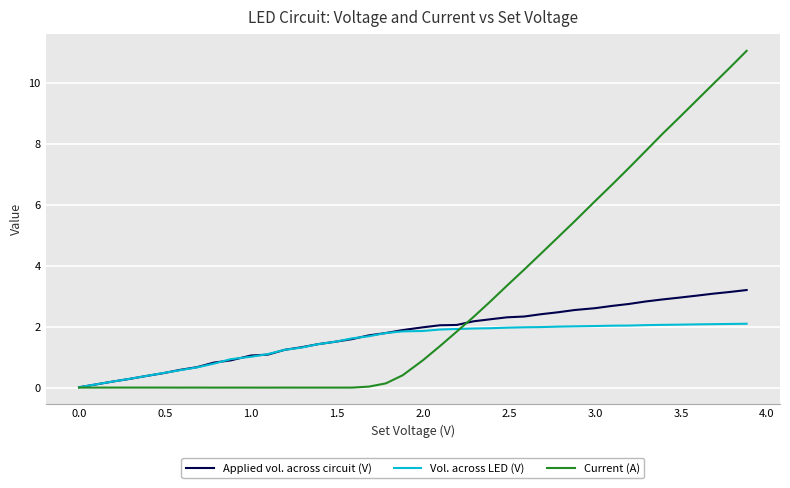

What is the greatest value displayed?

11.1